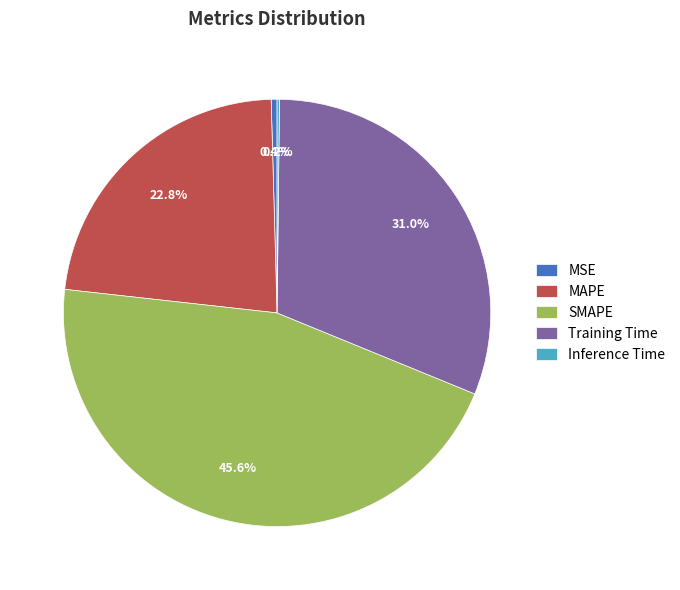

Is there a majority slice in this chart?

No